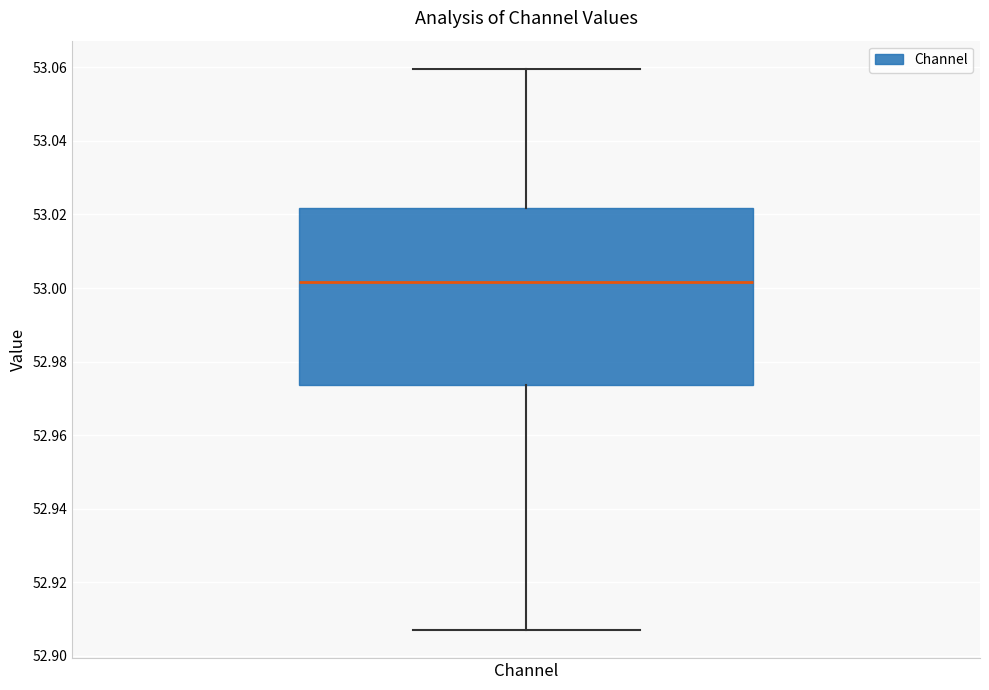

Read this box plot against the y-axis: the position of the median line, the range covered by the box, and the ends of both whiskers. The values are not printed on the chart, so give them approximately, as read against the axis.

median 53.002, box 52.974 to 53.022, whiskers 52.906 to 53.060